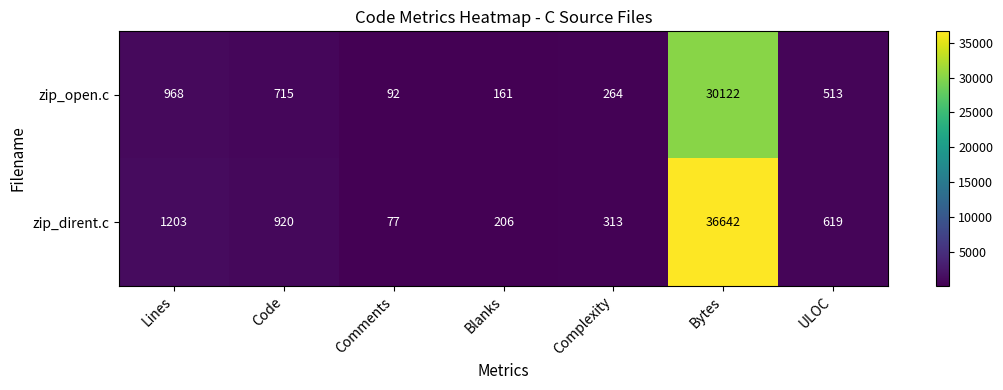

At which category is the sum across all series the highest?

Bytes